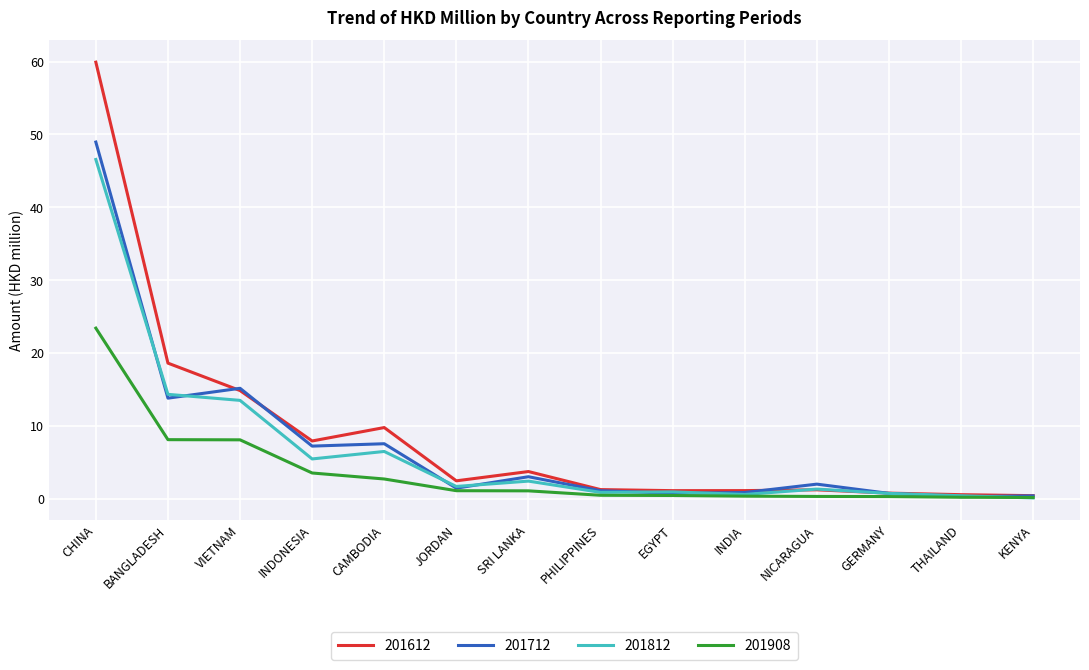

What is the difference between the maximum and minimum values in the 201712 series?

48.6